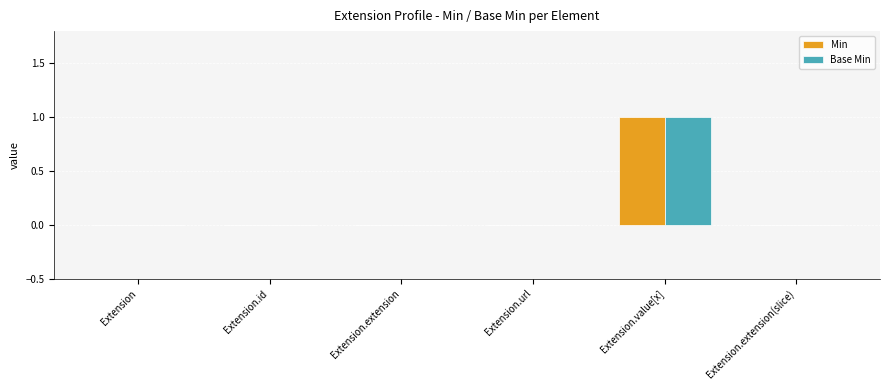

The Base Min series shows 0 at Extension.id. True or false?

True